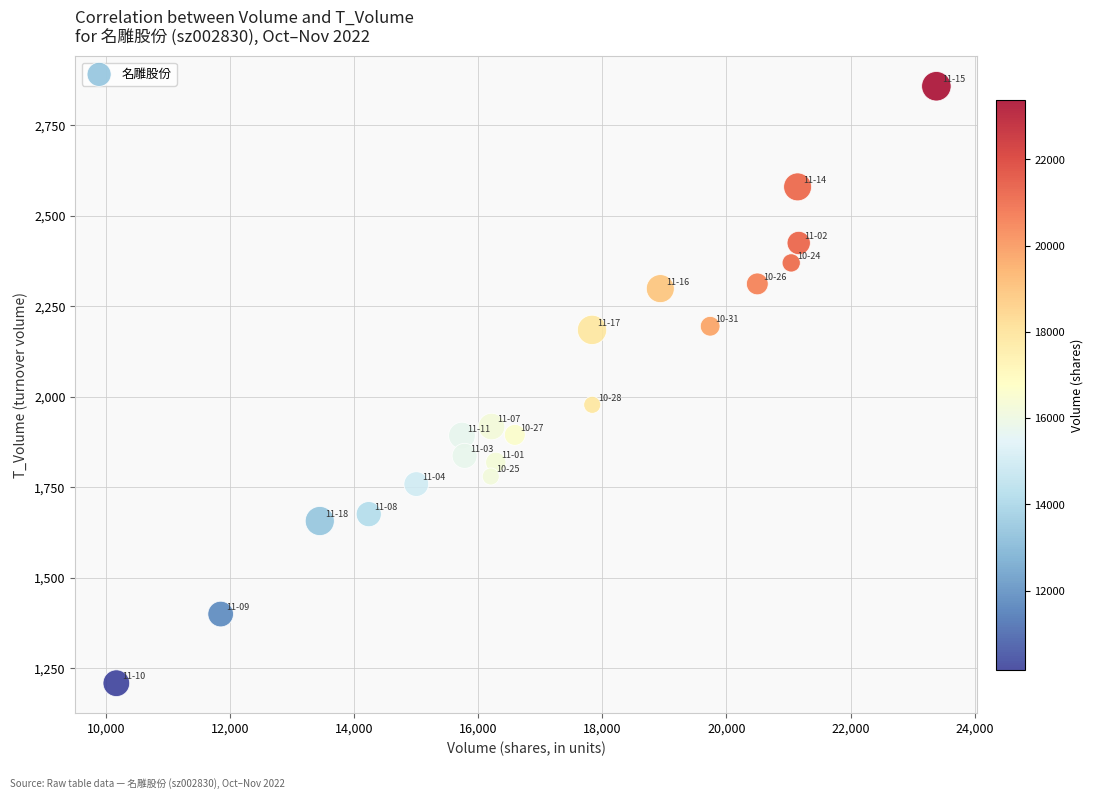

What is the range of Y values (max minus min)?

1649